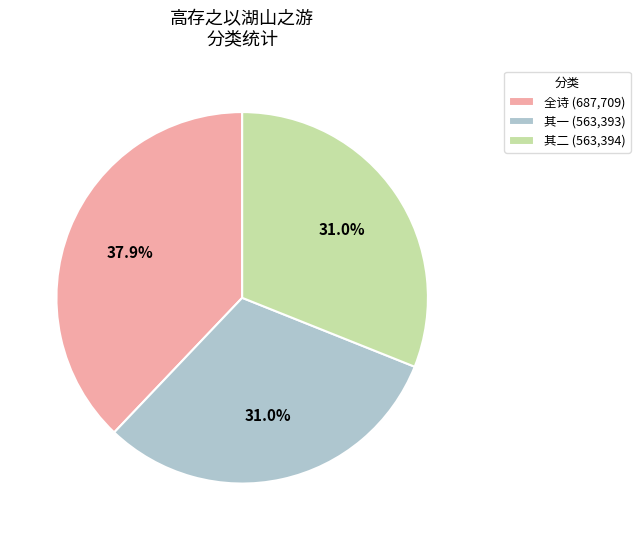

How much of the chart is everything except 其一 (563,393)?

69.0%